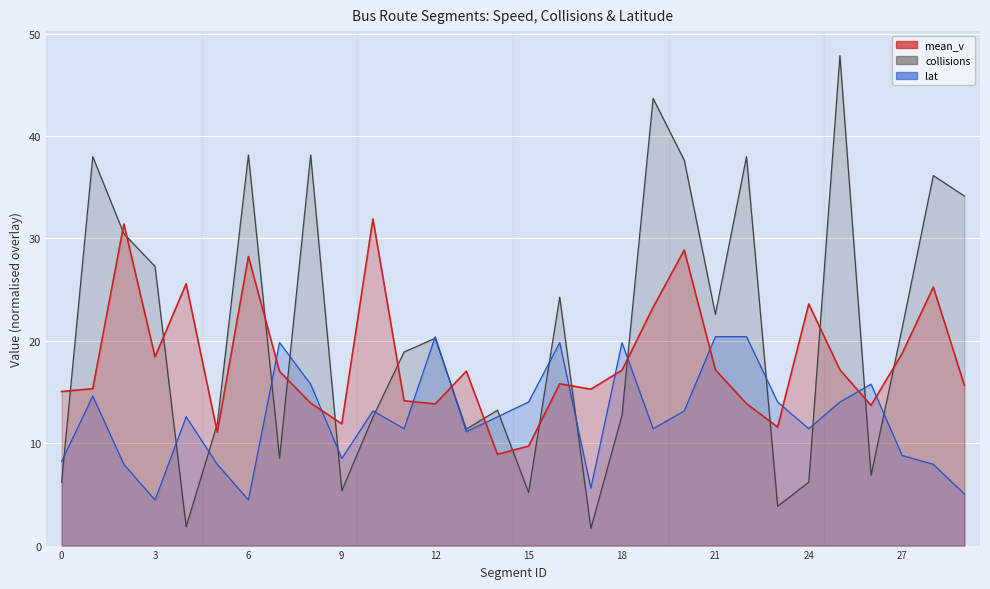

True or false: collisions and lat cross at least once.

True